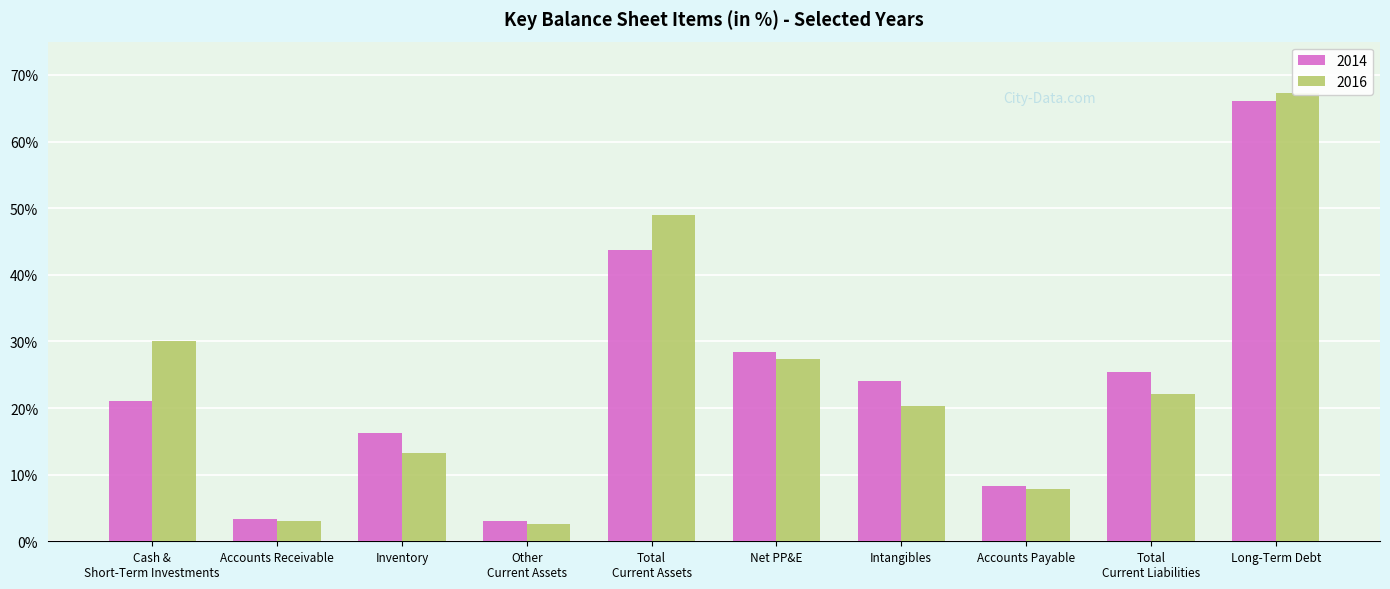

List the labels in order of 2014 value, smallest first.

Other Current Assets, Accounts Receivable, Accounts Payable, Inventory, Cash & Short-Term Investments, Intangibles, Total Current Liabilities, Net PP&E, Total Current Assets, Long-Term Debt